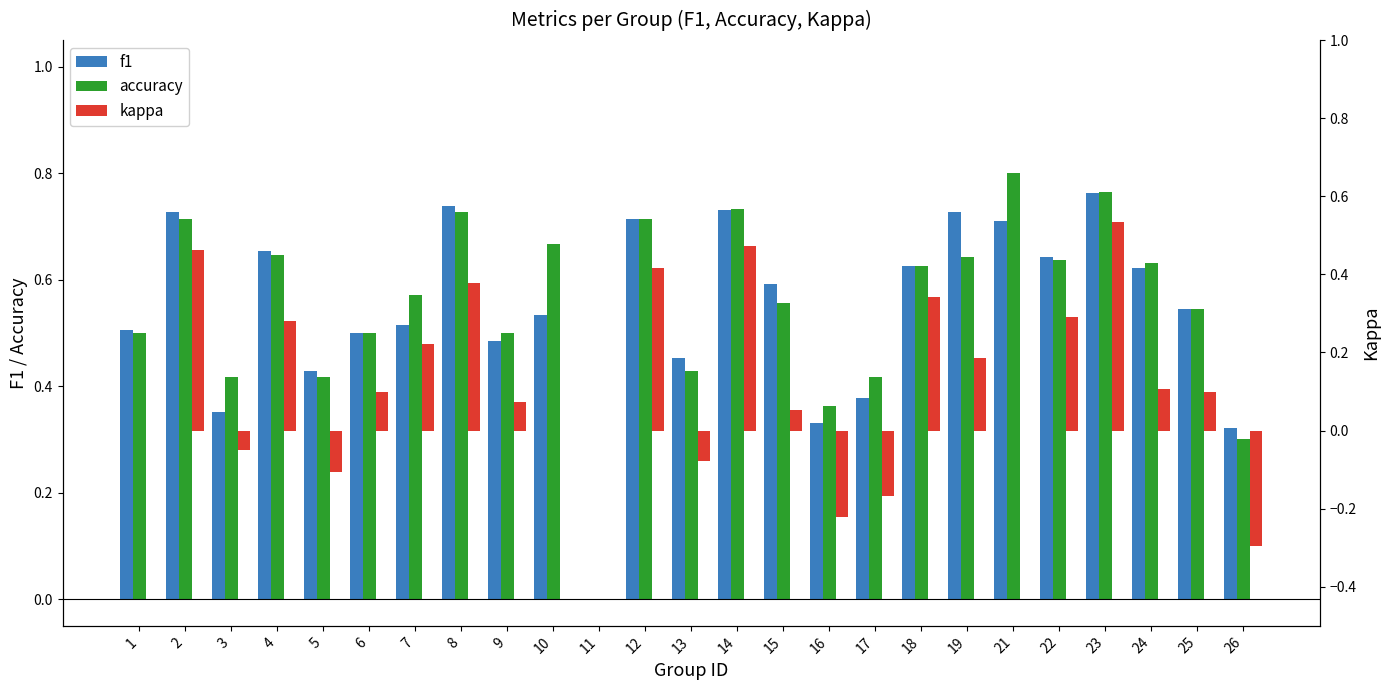

What is the maximum value shown in the chart?

0.8